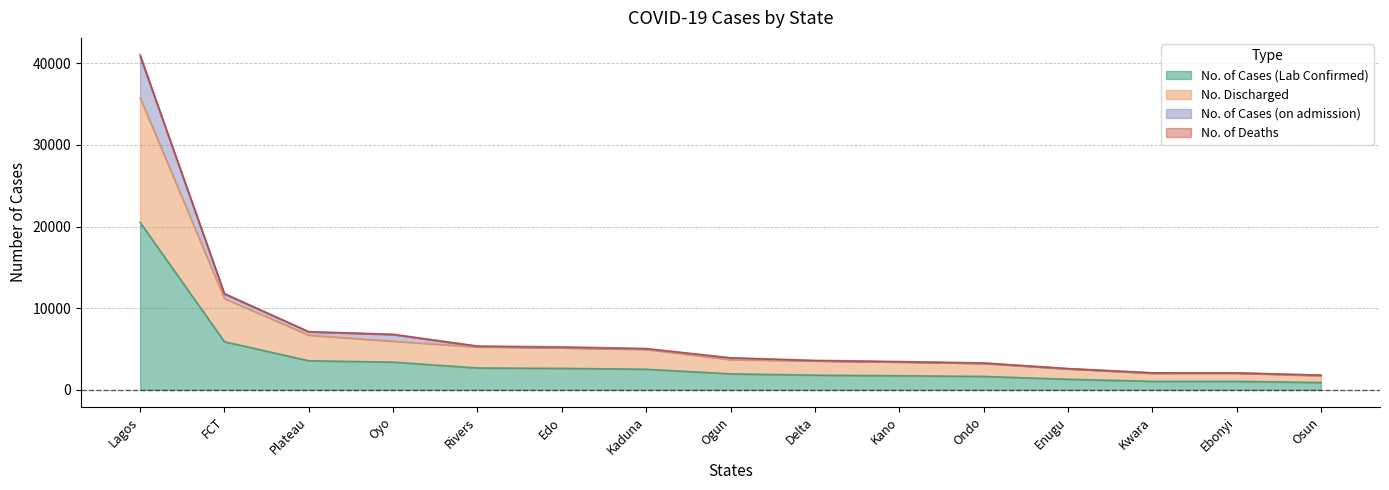

What is the label of the 10th point from the right?

Edo